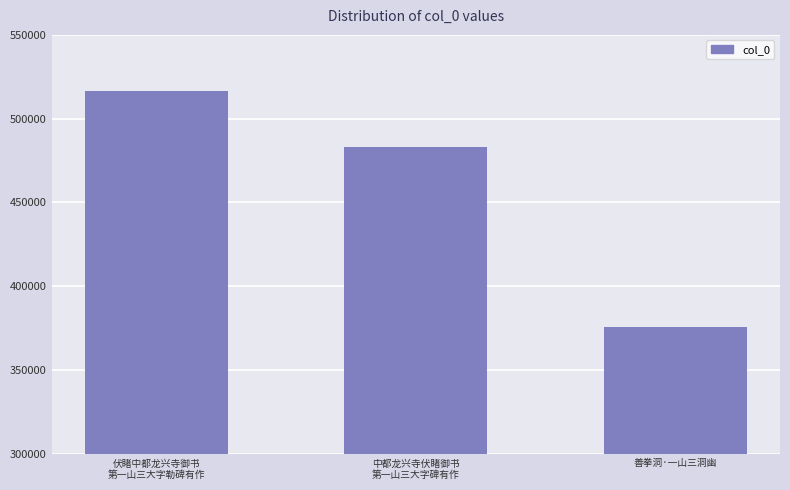

Which category has the highest value across all series?

伏睹中都龙兴寺御书
第一山三大字勒碑有作